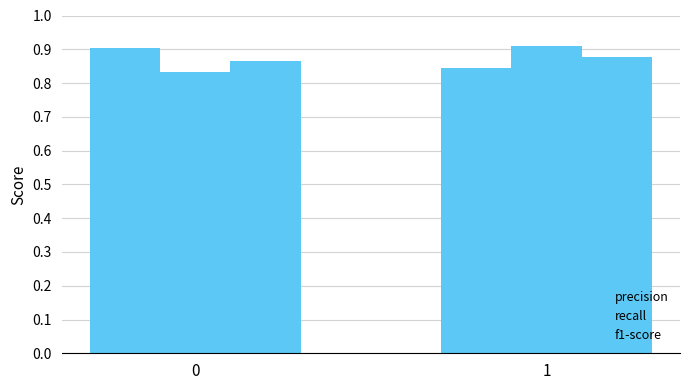

The f1-score series shows 1.5 at 0. True or false?

False